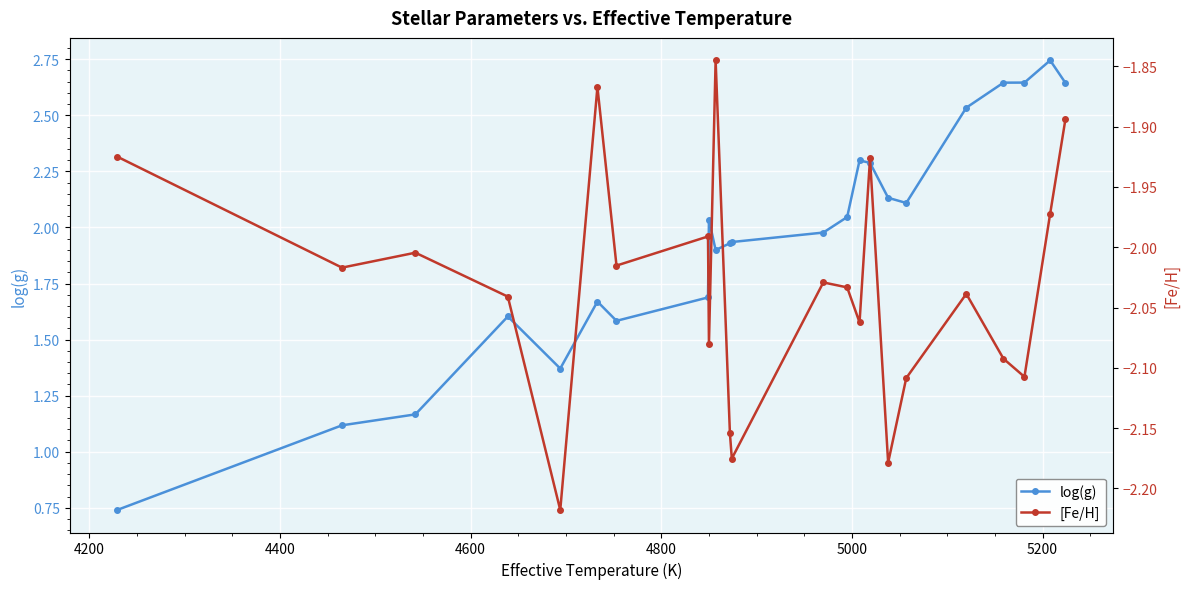

How many interior local valleys does the log(g) series have?

4